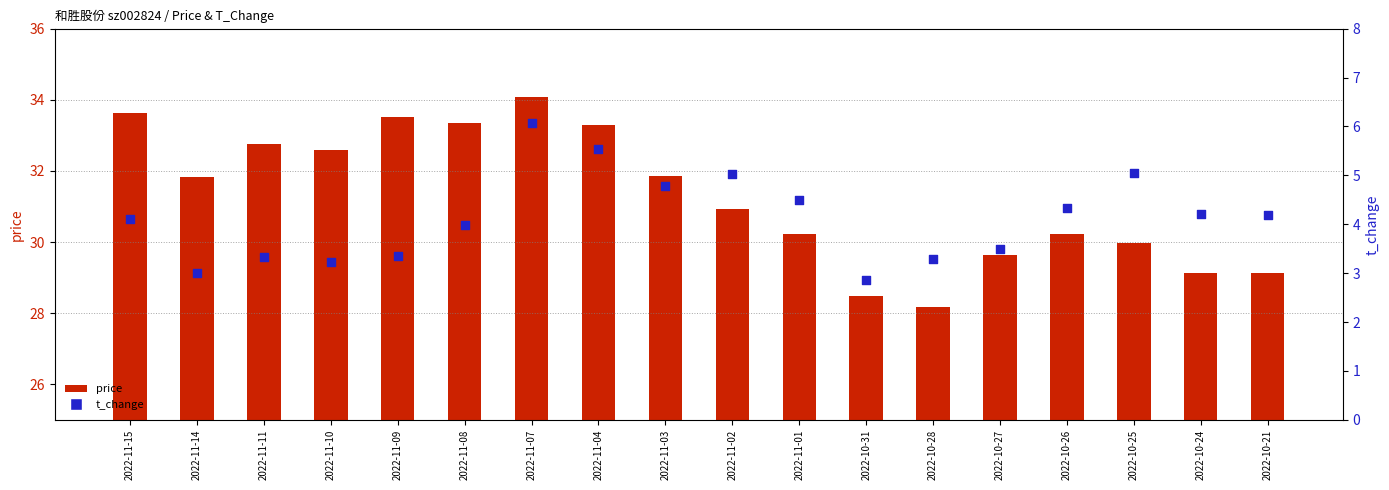

At how many categories does at least one series exceed 20?

18